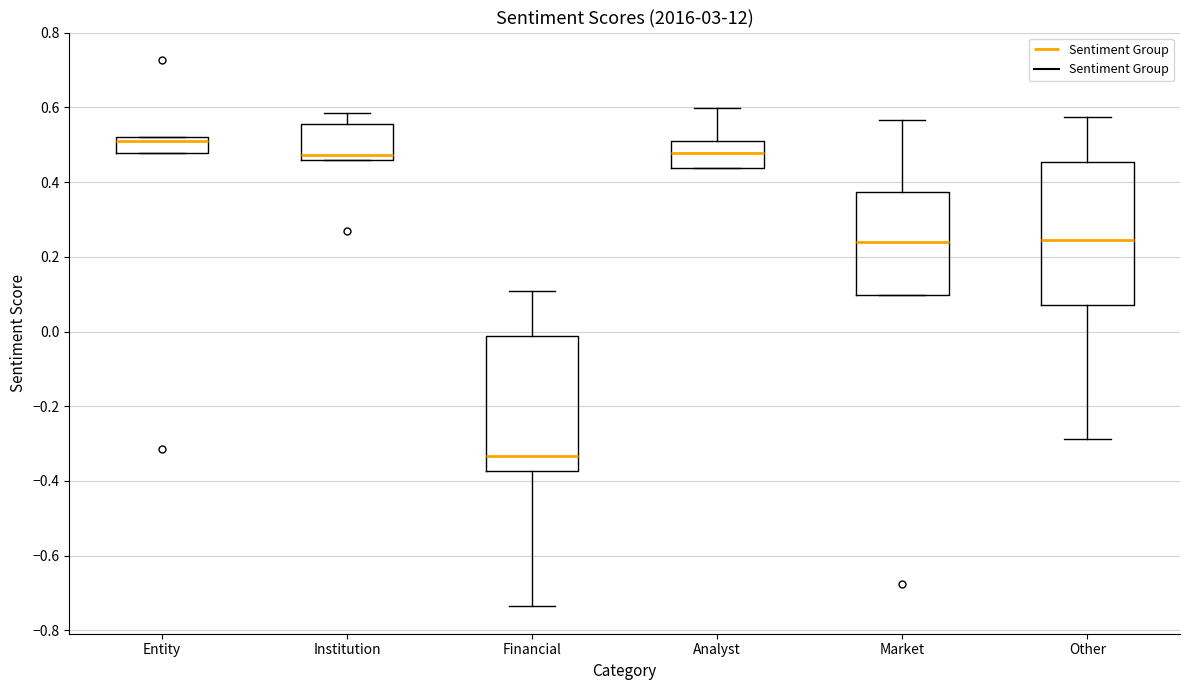

Which box's median line is the lowest?

Financial